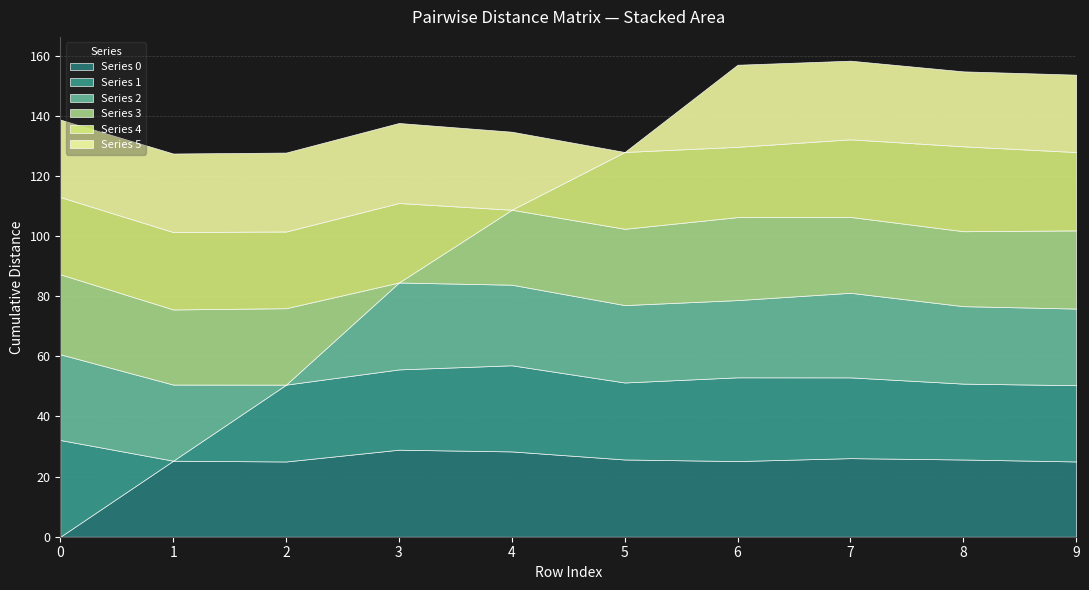

Read the 5 value at 8.

24.9